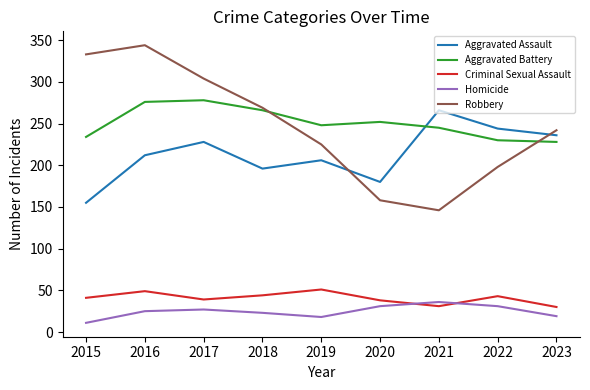

What is the difference between the highest and lowest values at 2015?

322